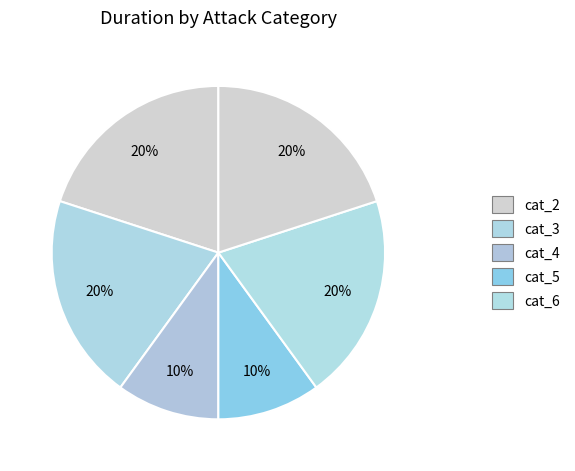

Count the number of slices in the pie.

6